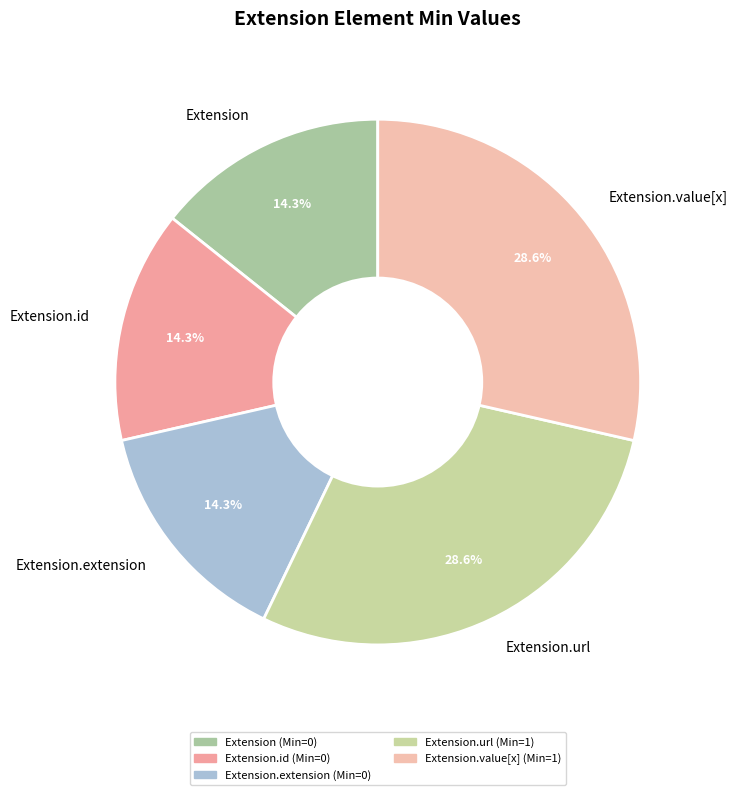

True or false: Extension accounts for 1% of the total.

False